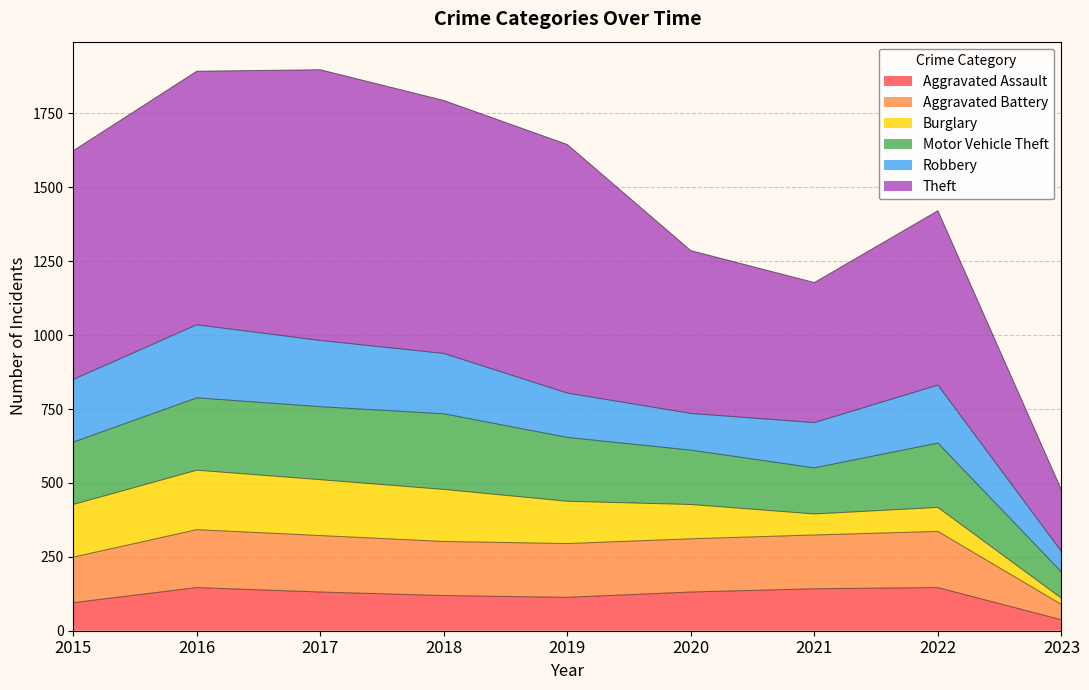

What is the greatest value displayed?

1898